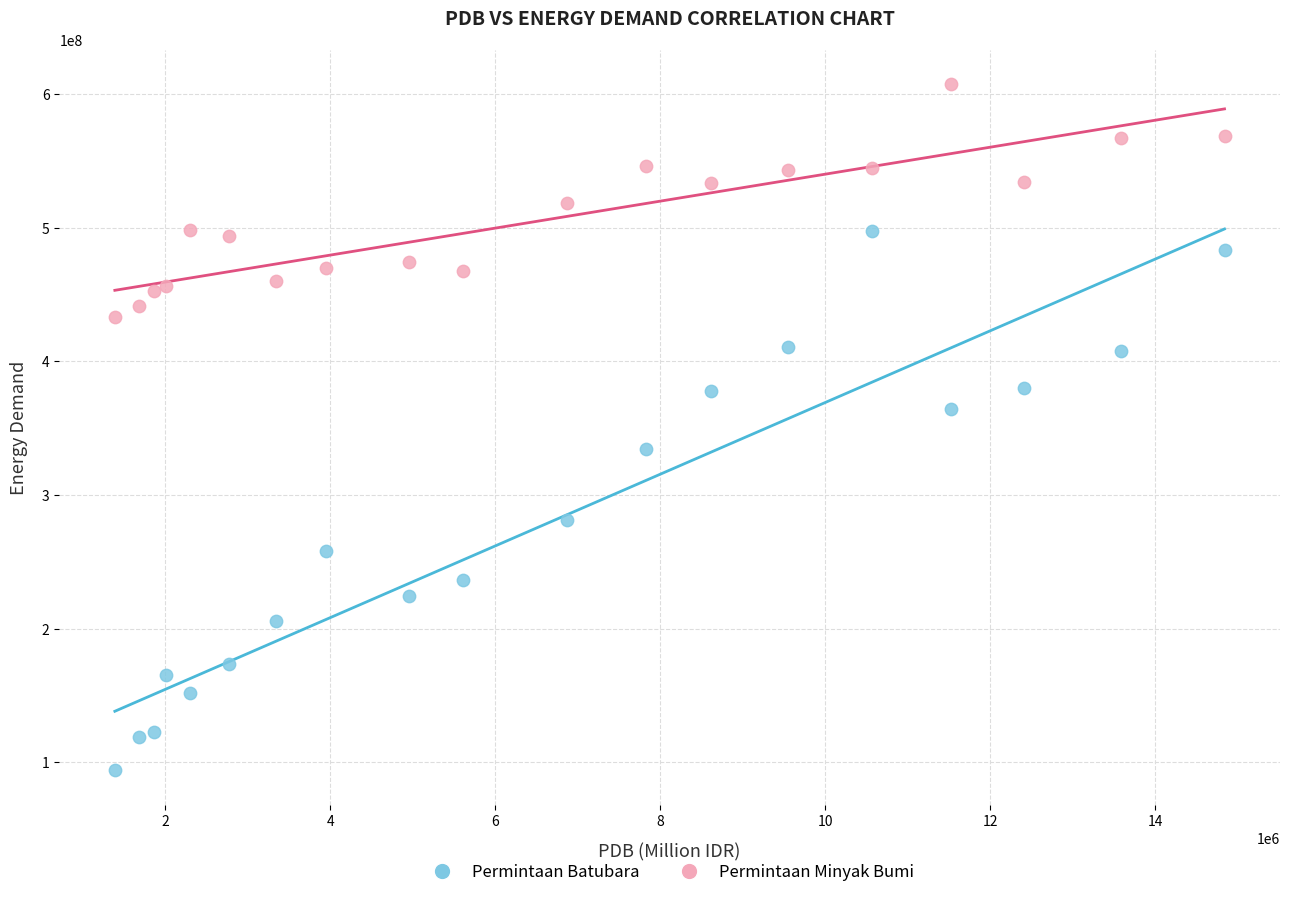

Which series reaches the minimum Y coordinate?

Permintaan Batubara